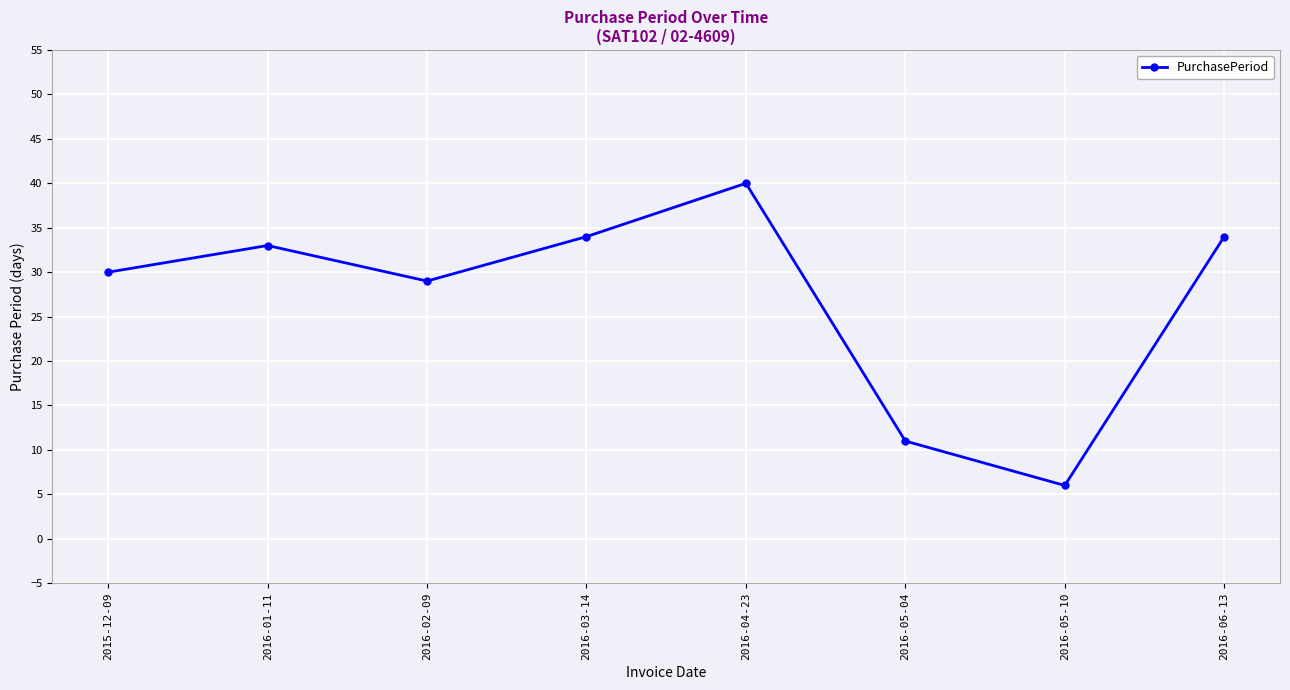

What is the smallest value displayed?

6